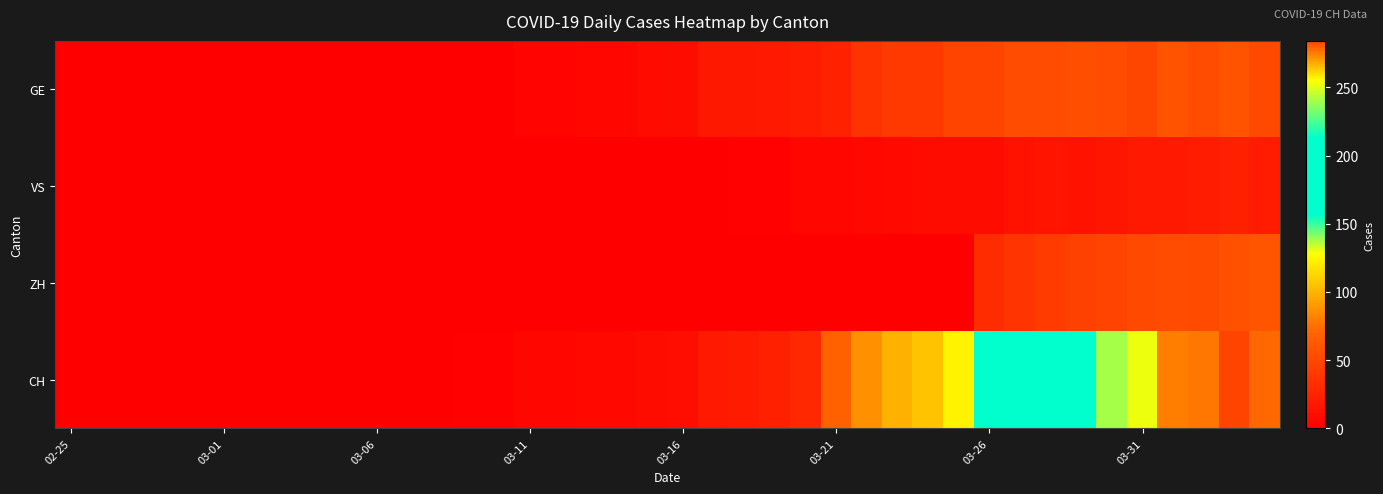

Which label corresponds to the smallest value in the chart?

02-25